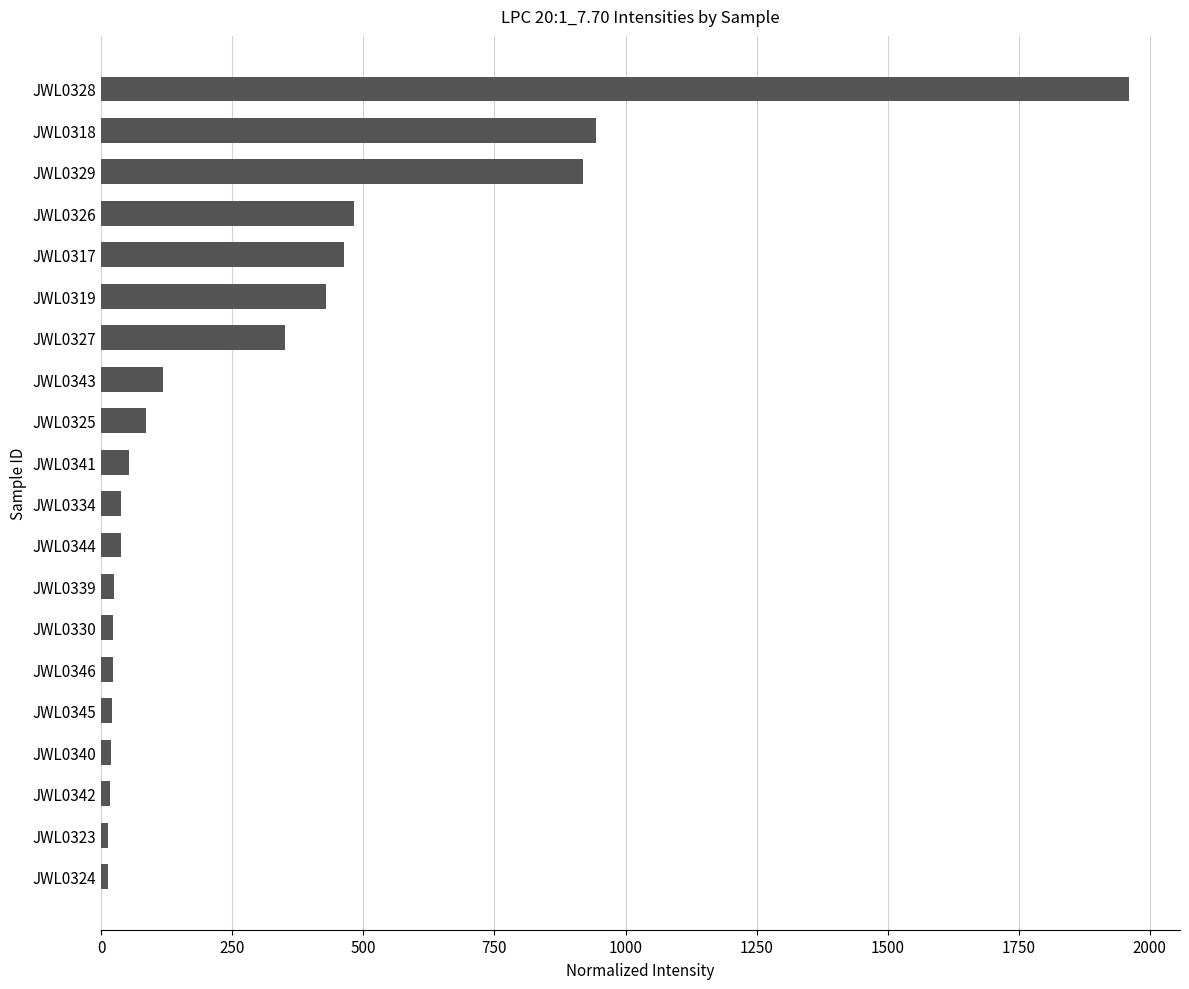

How many values exceed 52?

10